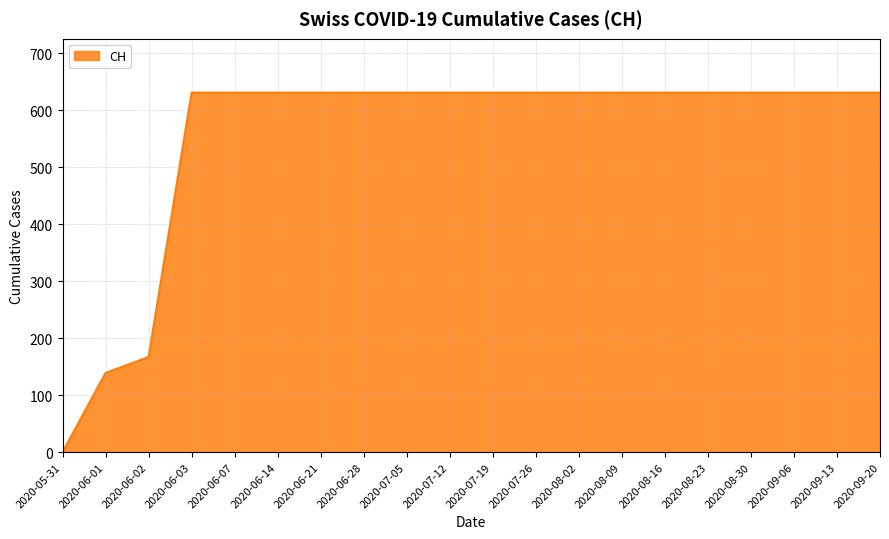

Reading left to right, what are all the values shown in this chart?

0	139	167	631	631	631	631	631	631	631	631	631	631	631	631	631	631	631	631	631